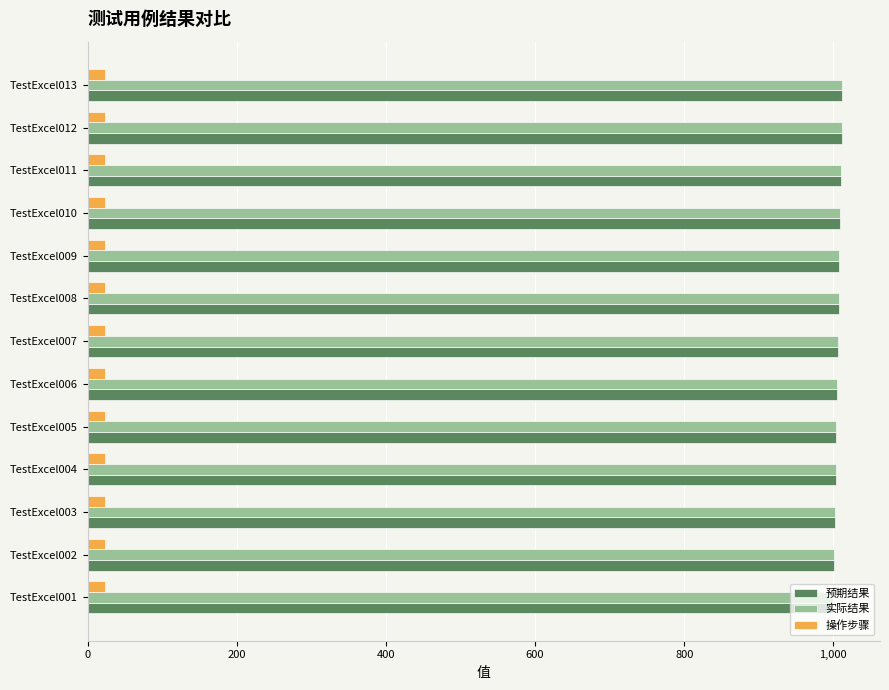

The value of 预期结果 at TestExcel013 is 1758. True or false?

False